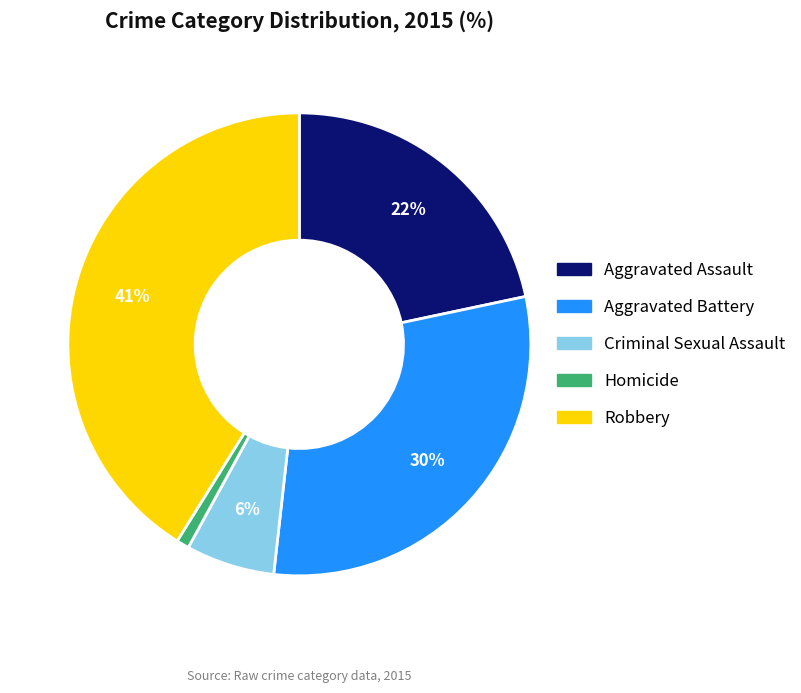

To the nearest percent, what is the difference between the Robbery and Aggravated Assault slice percentages?

19%